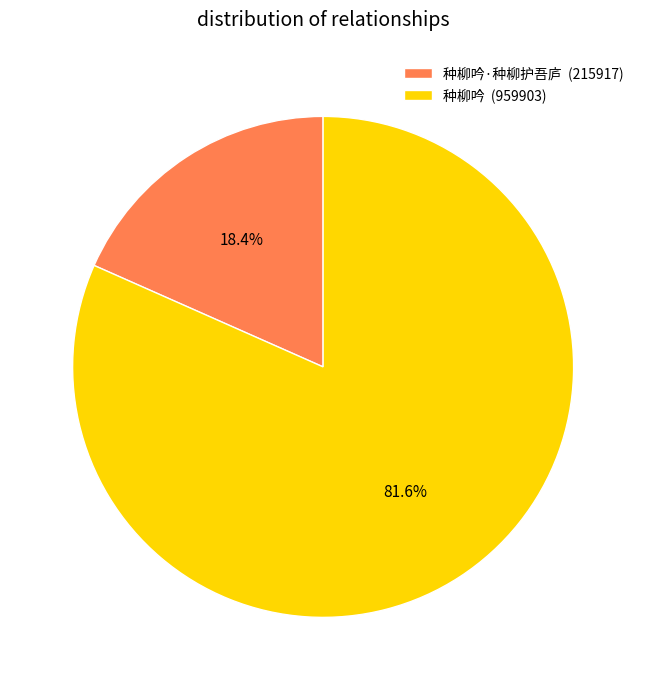

Is there a majority slice in this chart?

Yes